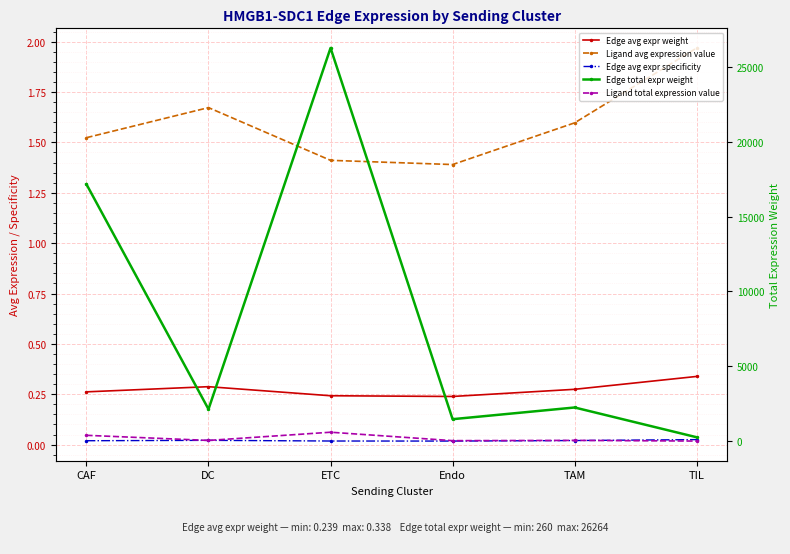

The value of Edge avg expr weight at TAM is 0.3. True or false?

True